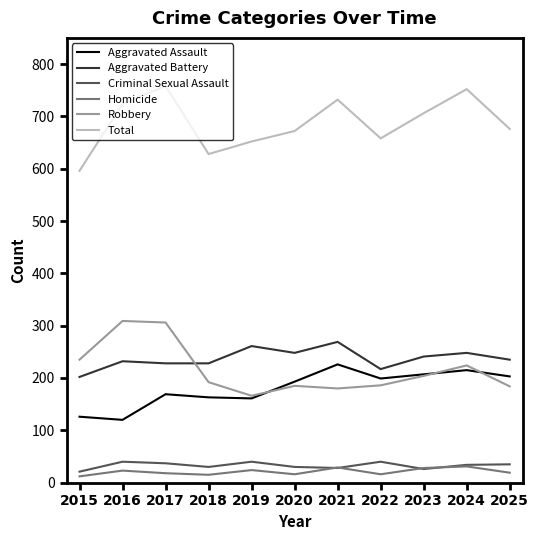

How many intersections are there between Aggravated Assault and Robbery?

3